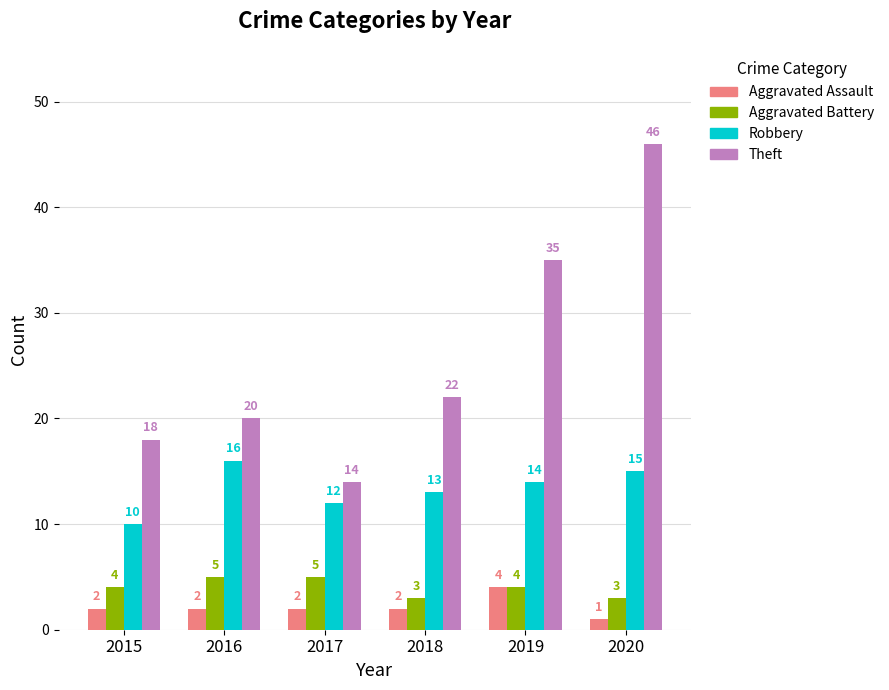

The Aggravated Battery series shows 9 at 2016. True or false?

False